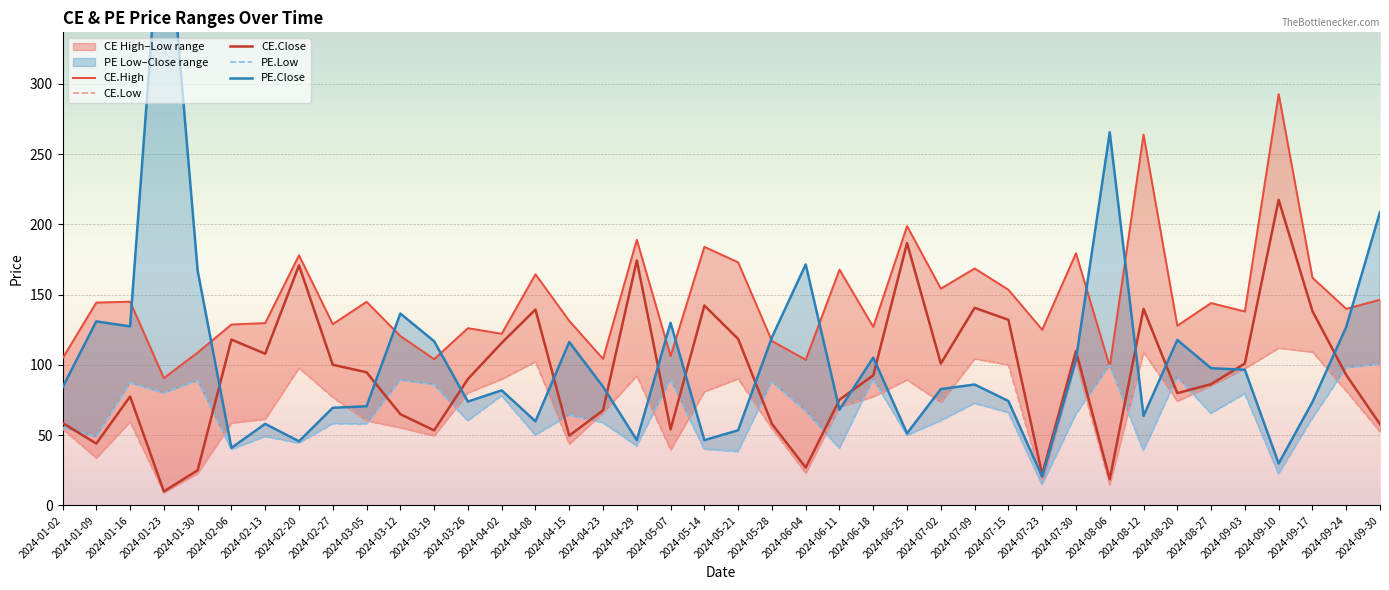

What is the value of the CE.High point at the 15th from the left?

164.5